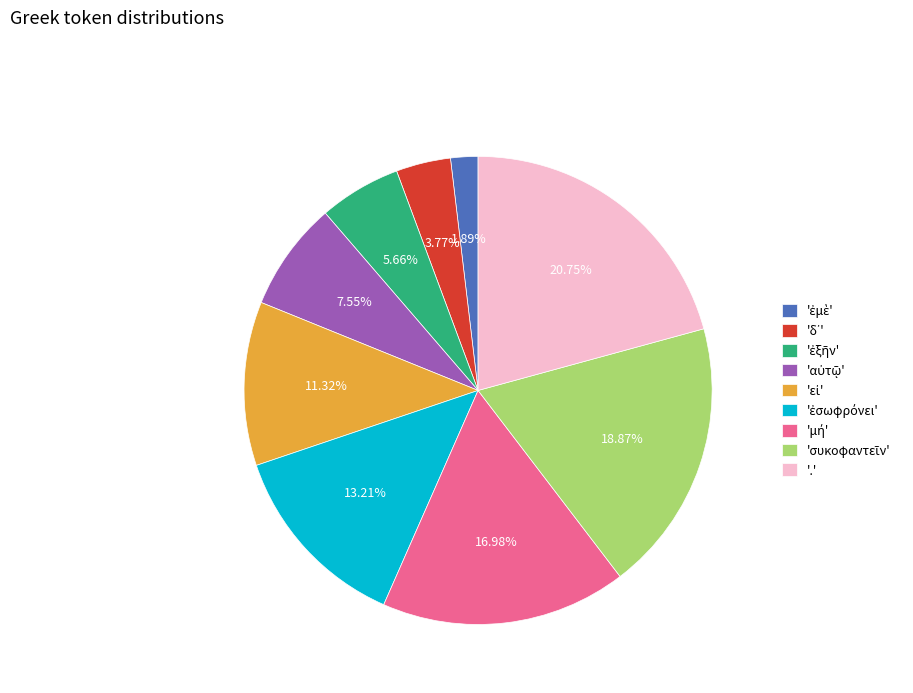

Which slice is the largest?

'.'